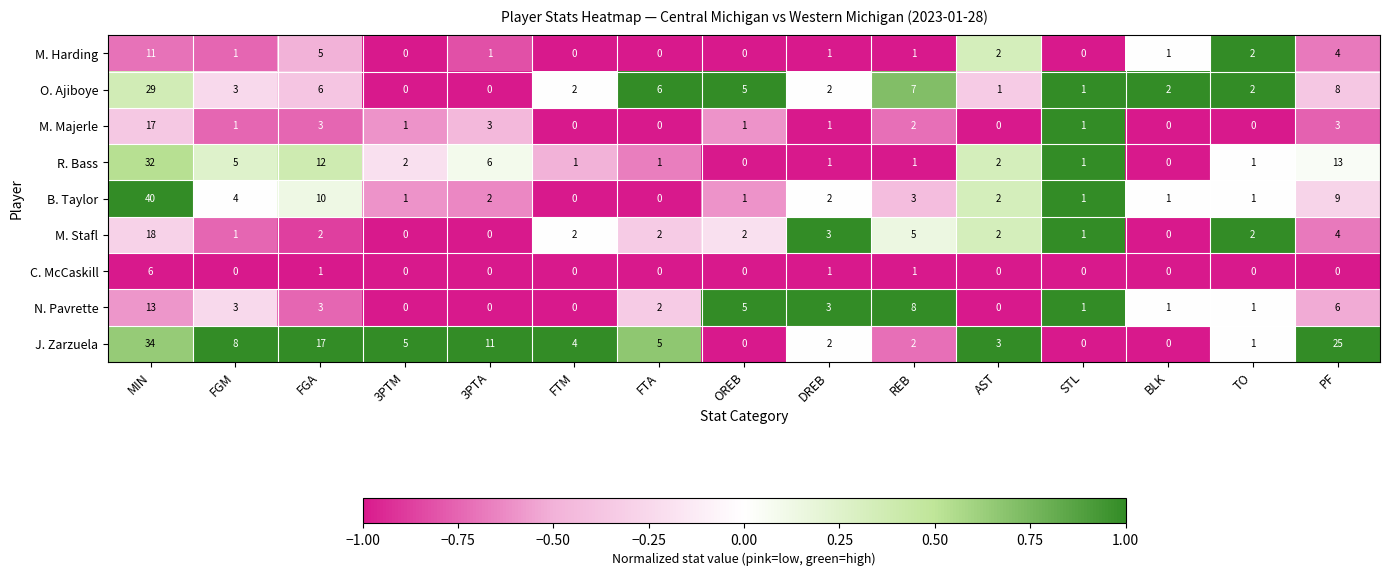

List the series in order of their peak value, lowest first.

C. McCaskill, M. Harding, N. Pavrette, M. Majerle, M. Stafl, O. Ajiboye, R. Bass, J. Zarzuela, B. Taylor